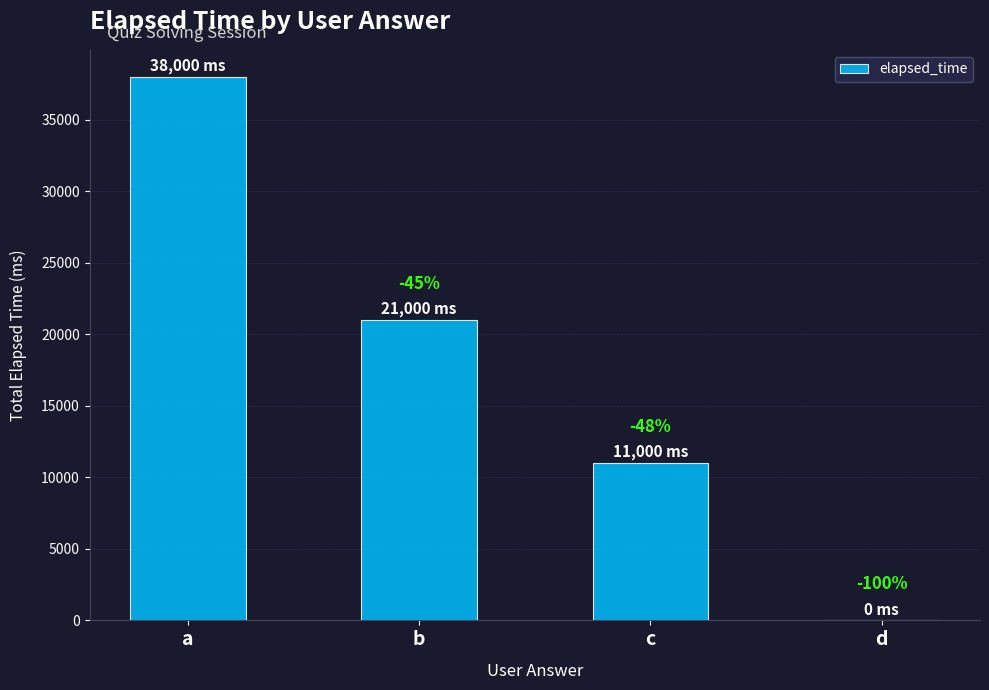

Reading right to left, what are all the values shown in this chart?

d=0	c=11000	b=21000	a=38000